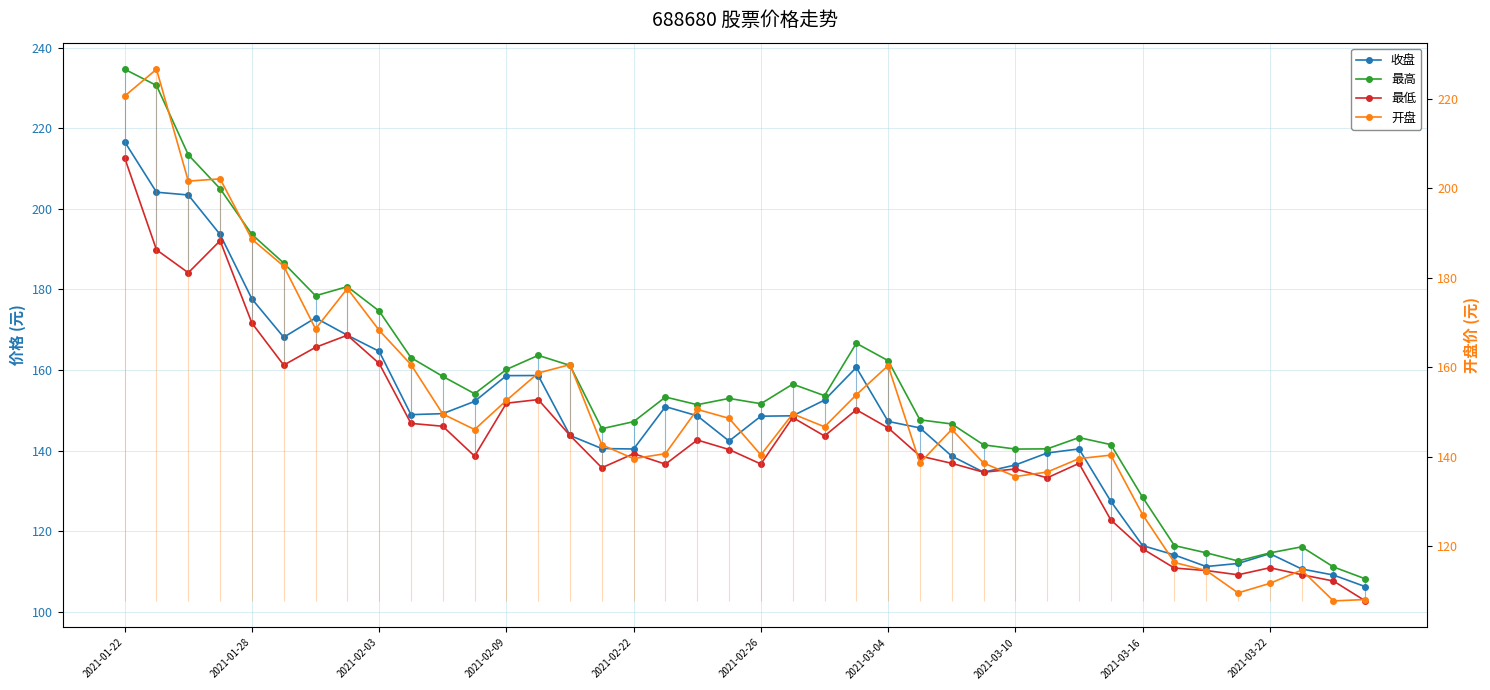

What is the sum of all 收盘 values?

5917.4